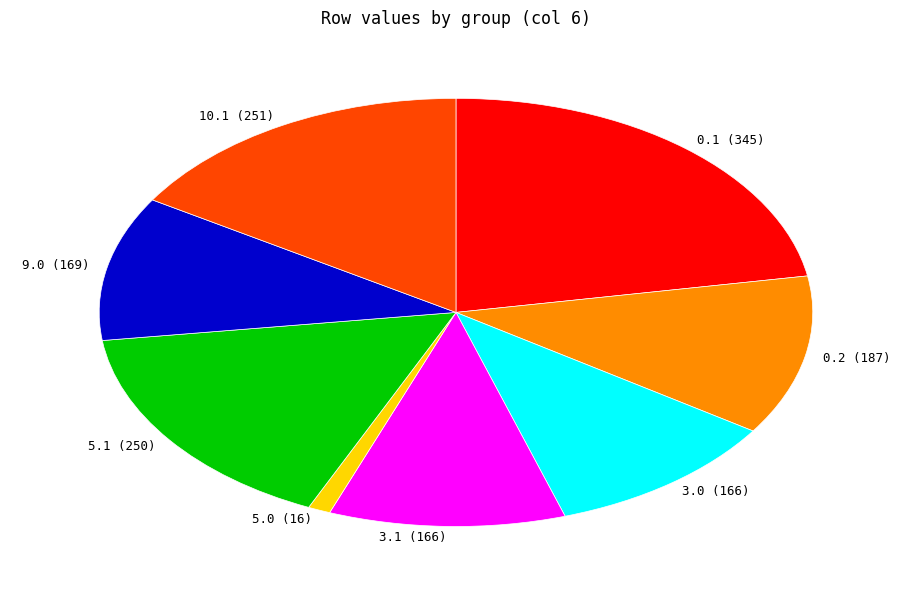

Which slice is the smallest?

5.0 (16)